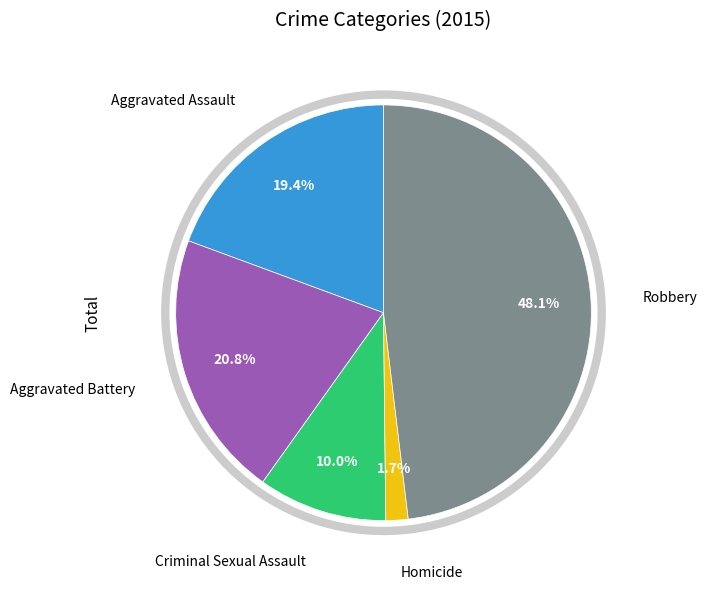

Does any single category account for the majority?

No